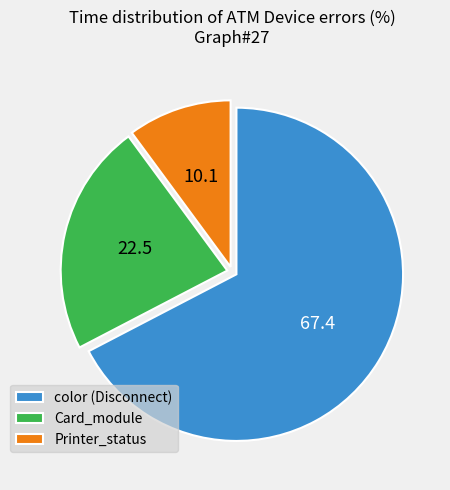

Combined, do Printer_status and Card_module account for over 50%?

No